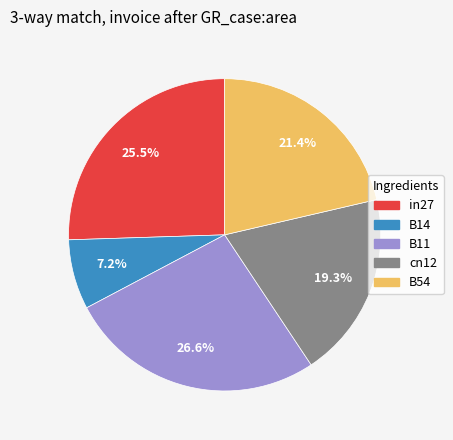

How much of the chart is everything except B11?

73.4%